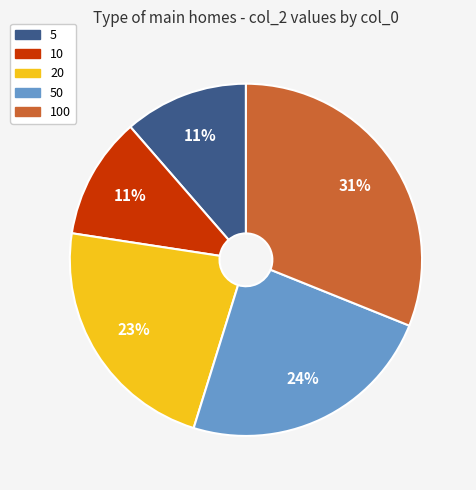

Does any single category account for the majority?

No